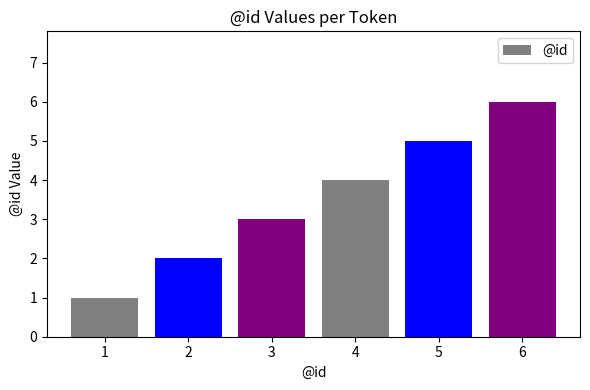

Reading left to right, transcribe all the data shown in this chart.

1	2	3	4	5	6